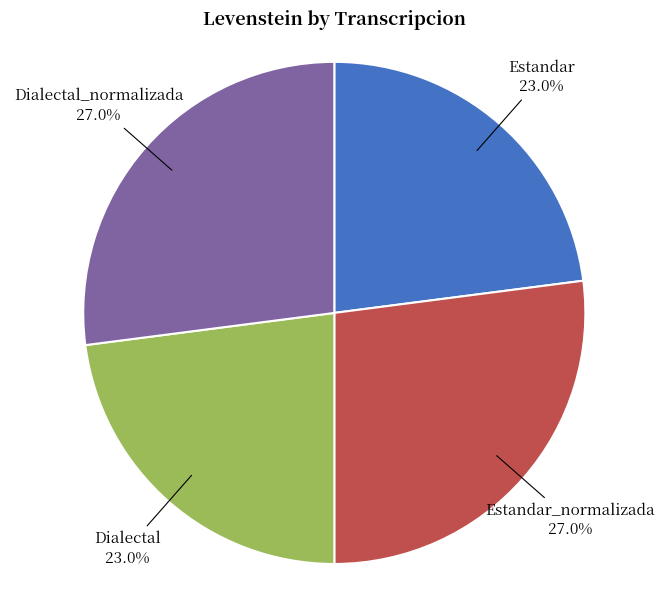

Is there any slice that represents more than half of the pie?

No